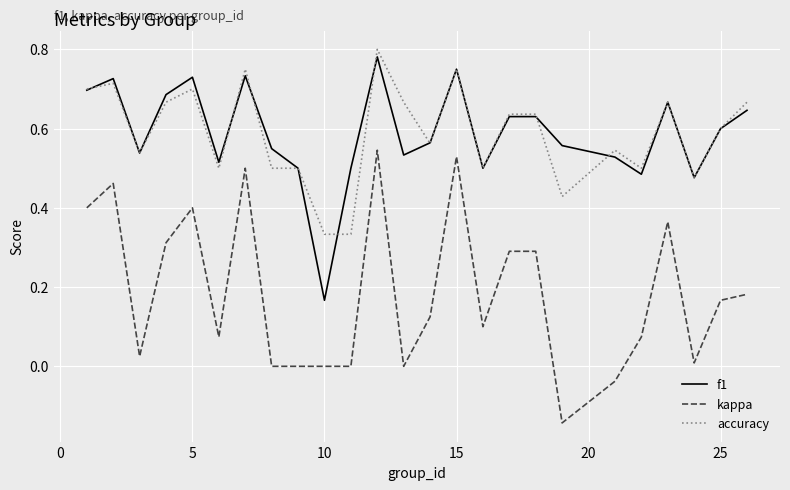

Which series has the widest spread of values?

kappa